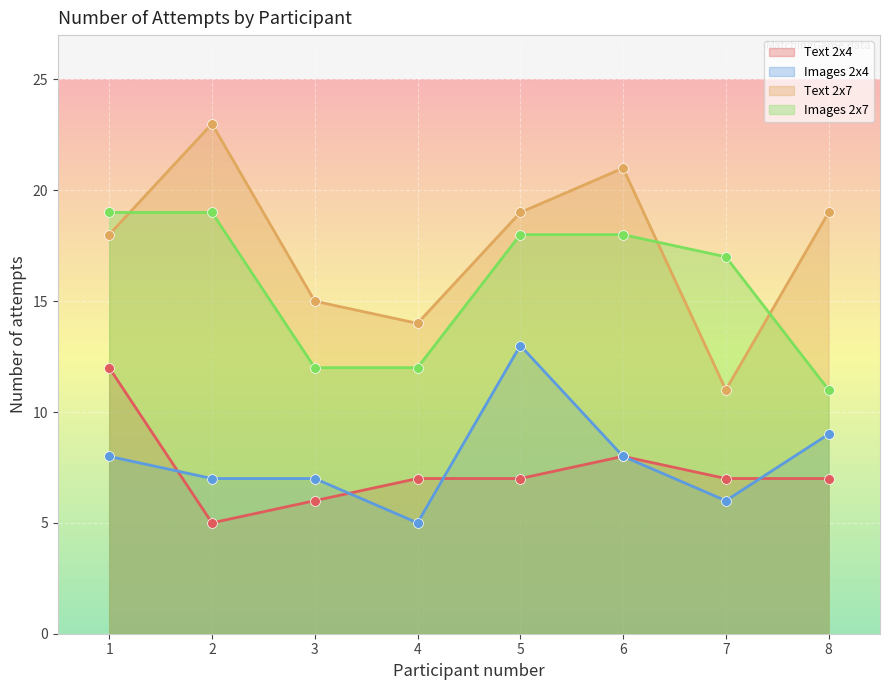

Which series contains the highest Y value?

Text 2x7